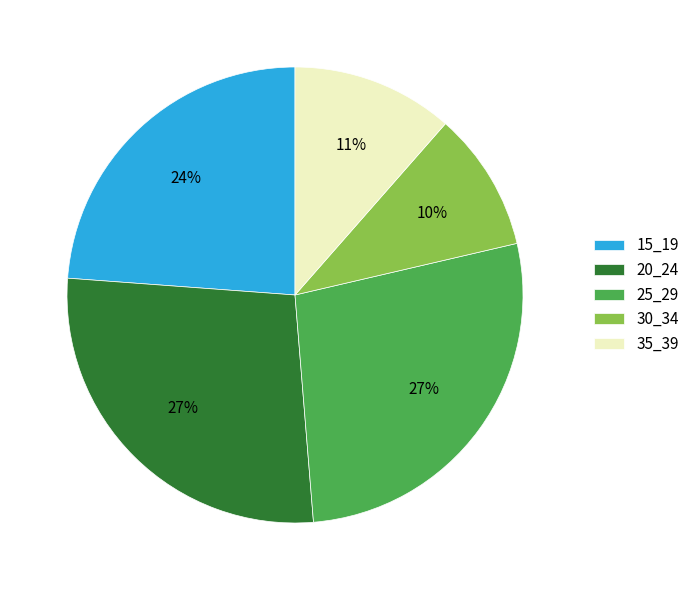

What percentage is the 35_39 slice, to the nearest percent?

11%